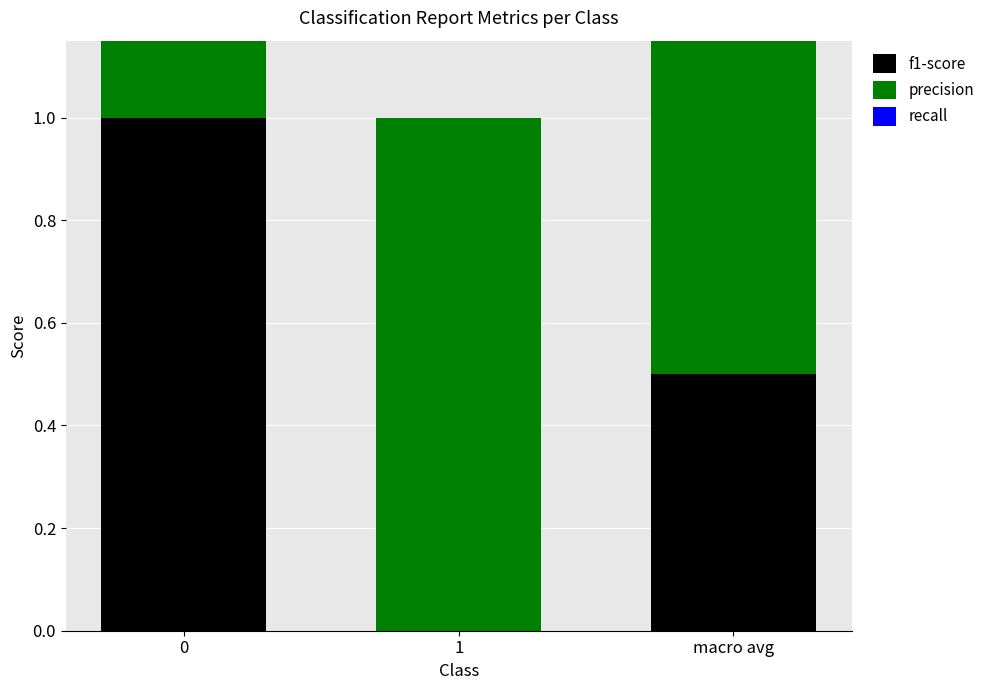

The value of precision at 0 is 0.5. True or false?

False